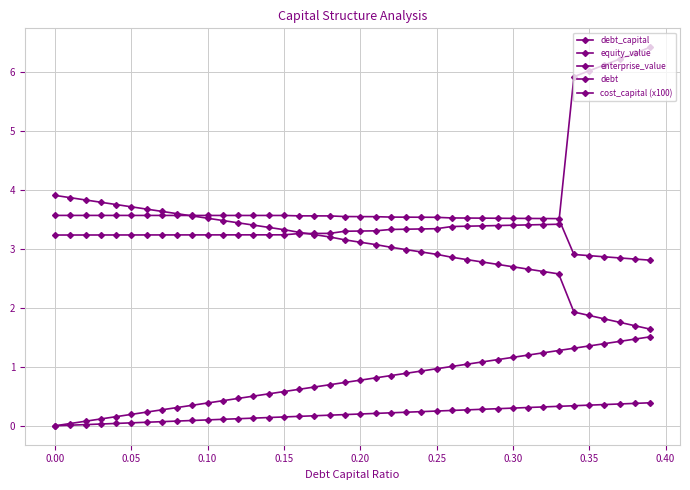

Which series has the largest range (max minus min)?

cost_capital (x100)